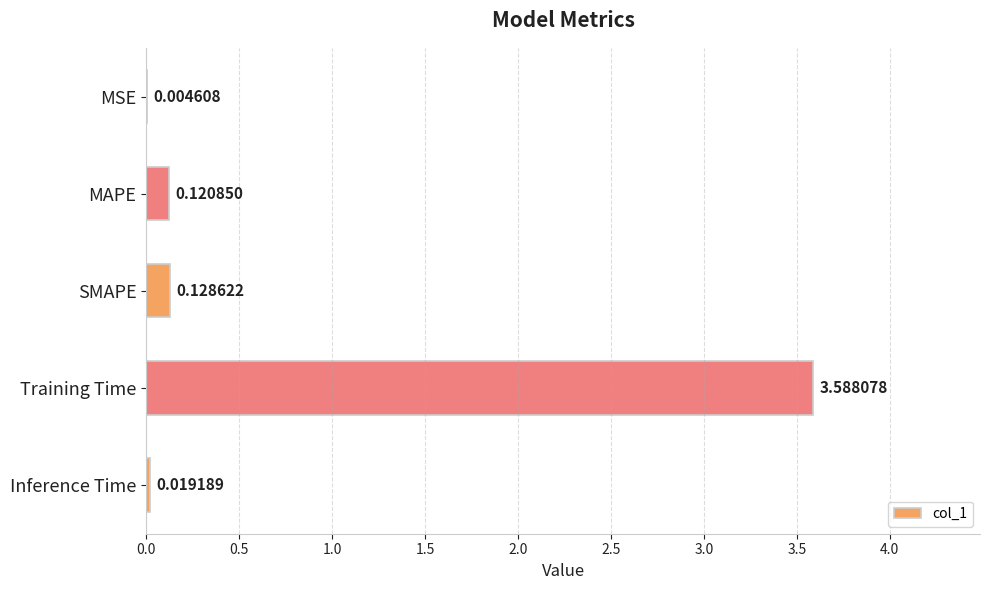

Count the number of data series in this chart.

1